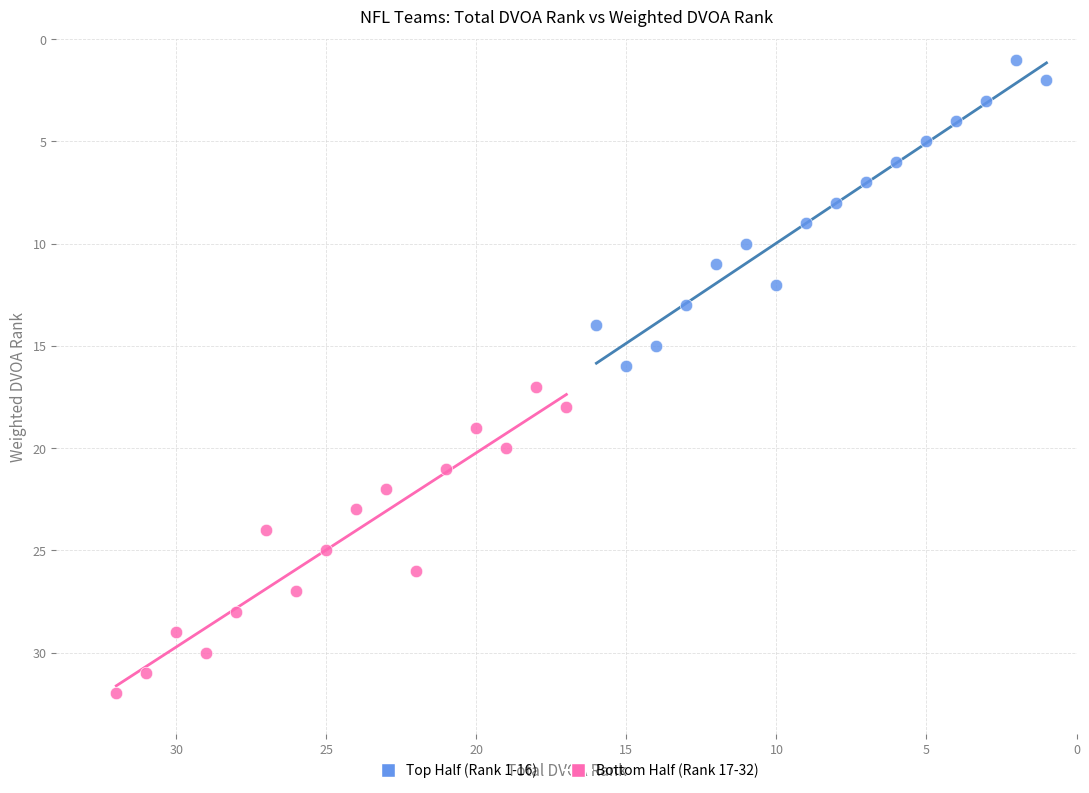

Which series contains the highest Y value?

Bottom Half (Rank 17-32)